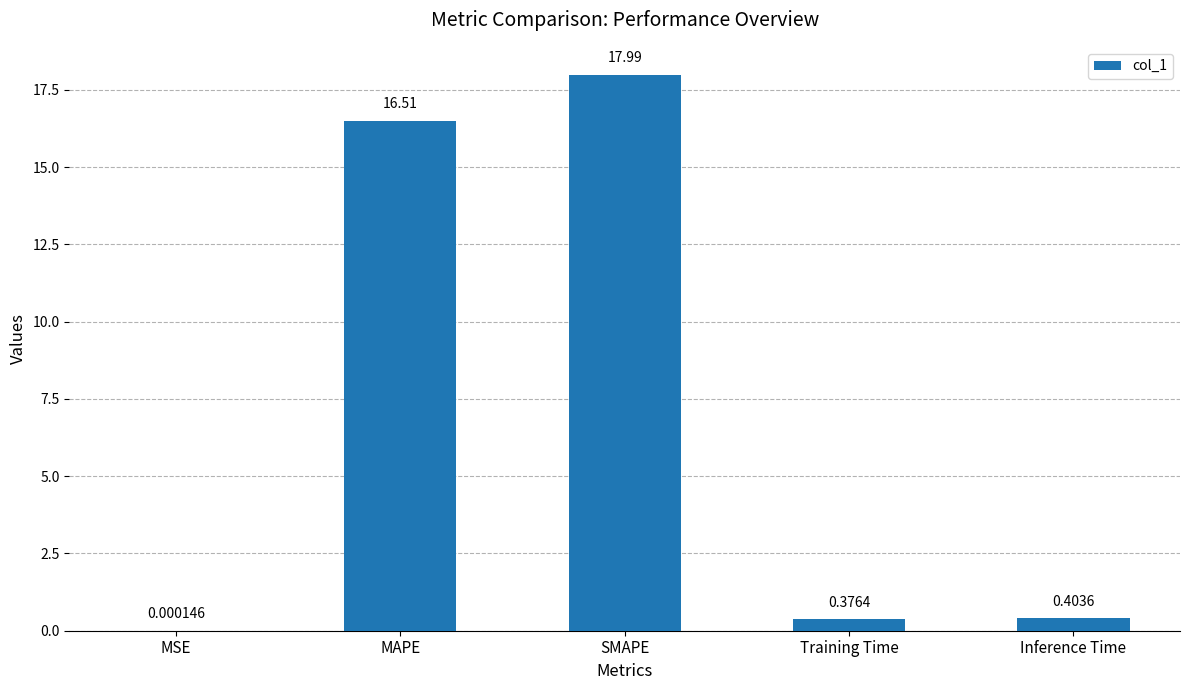

Which label corresponds to the largest value in the chart?

SMAPE